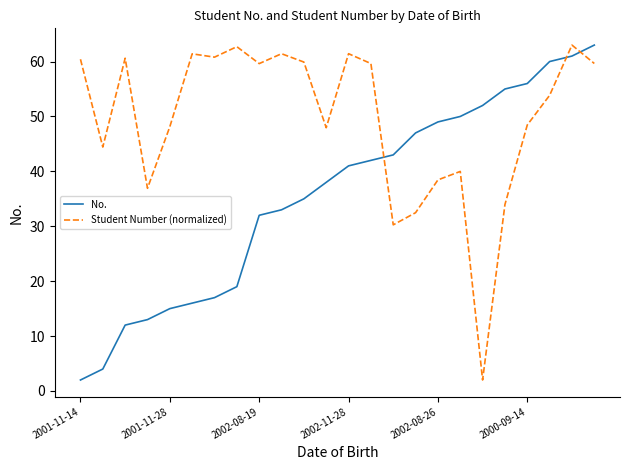

True or false: Student Number (normalized) has more than 1 points higher than both neighbors.

True